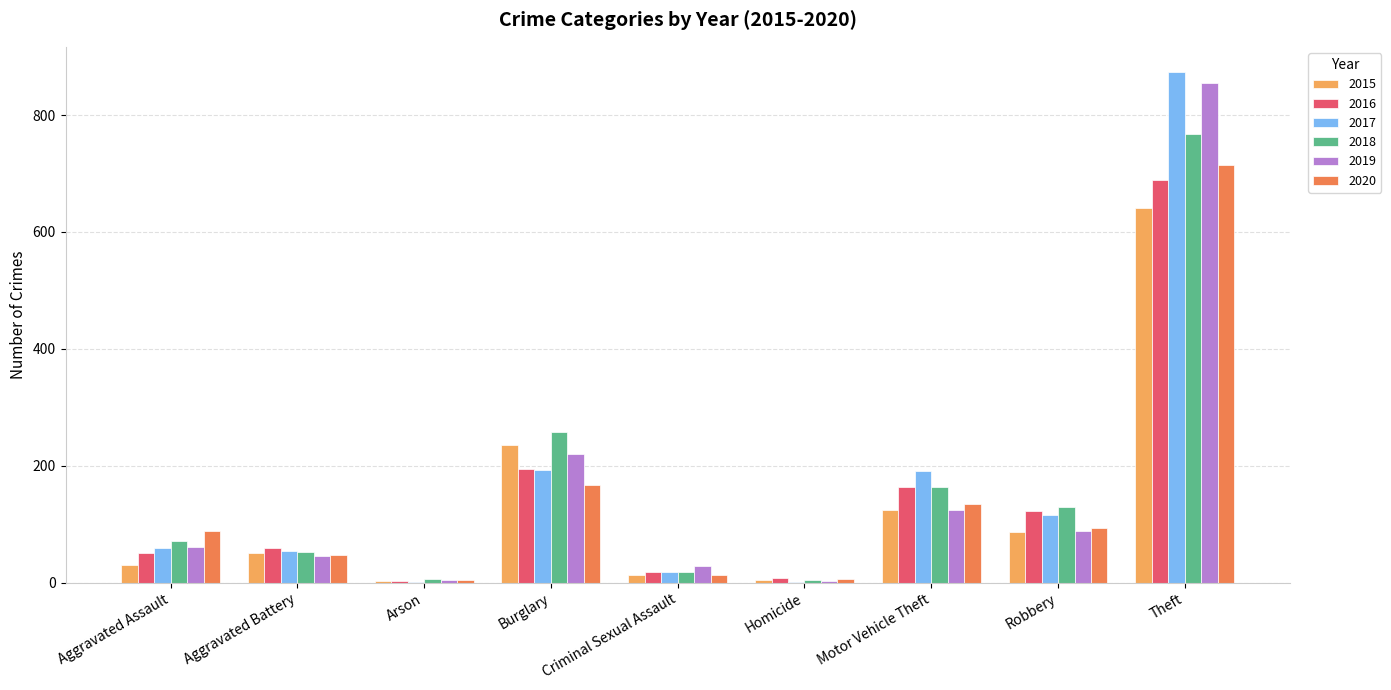

At which label is 2015 closest to 322?

Burglary